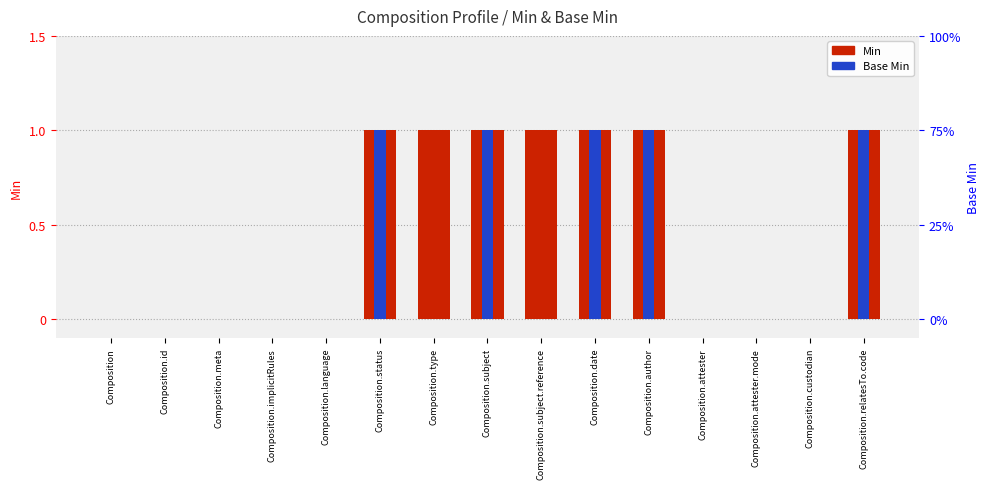

Are the bars horizontal?

No